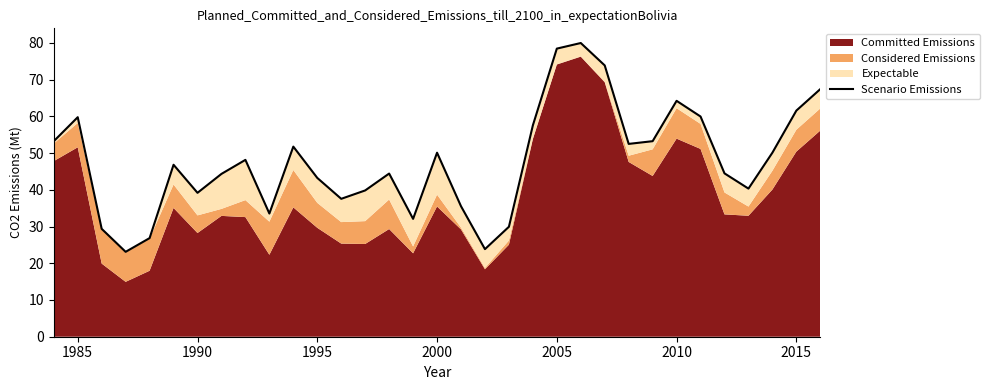

How many interior local peaks (higher than both neighbors) does the data have?

8